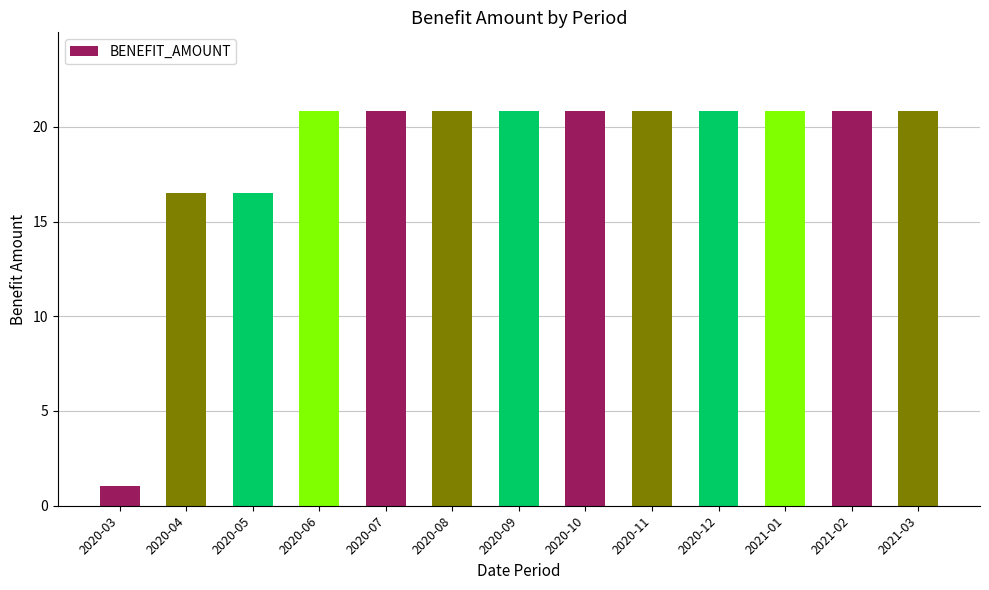

Reading right to left, list all the values displayed in this chart.

2021-03=20.8	2021-02=20.8	2021-01=20.8	2020-12=20.8	2020-11=20.8	2020-10=20.8	2020-09=20.8	2020-08=20.8	2020-07=20.8	2020-06=20.8	2020-05=16.5	2020-04=16.5	2020-03=1.1